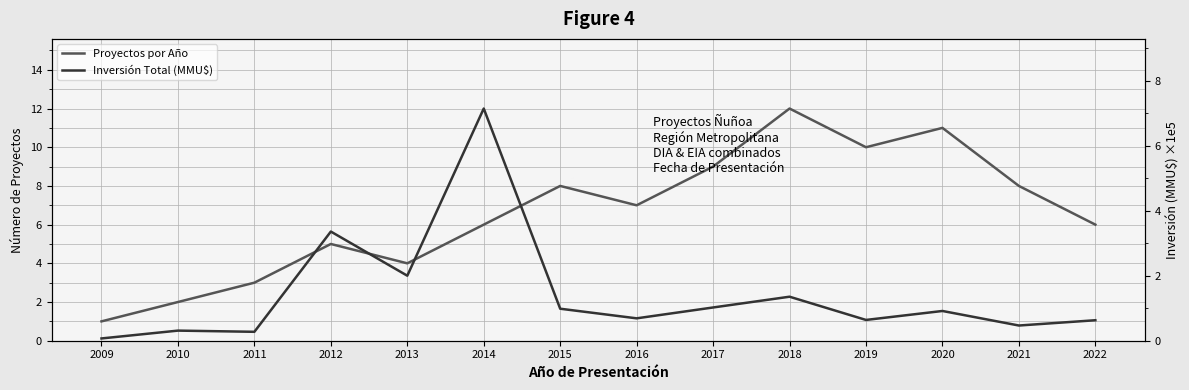

Rank the series at 2011 from highest to lowest value.

Proyectos por Año, Inversión Total (MMU$)